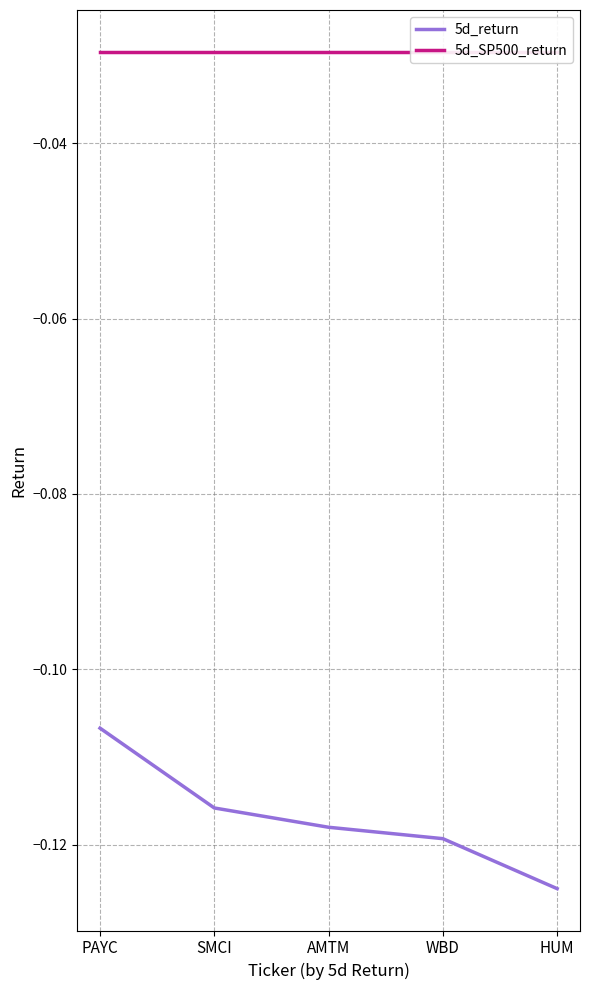

What is the label of the 2nd point from the right?

WBD